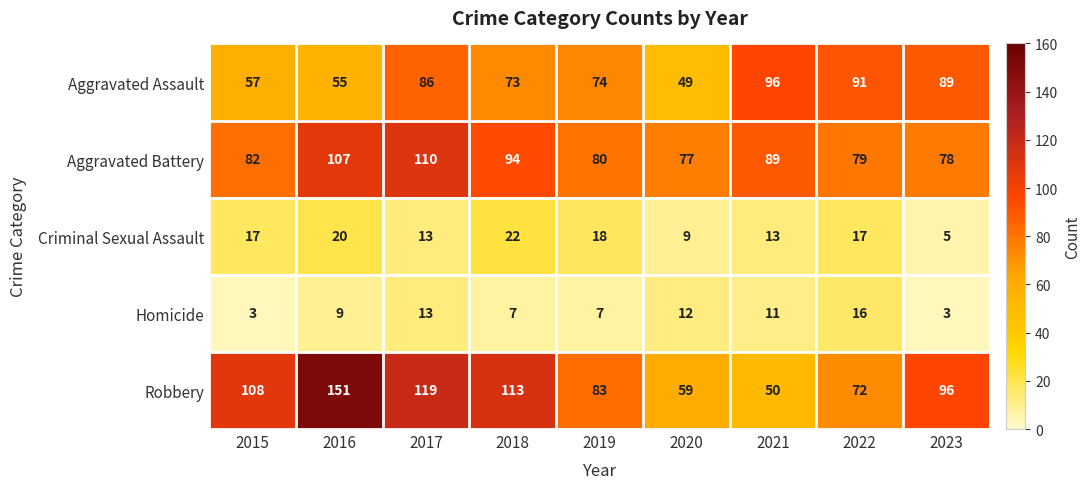

What is the average value of the Robbery series?

95